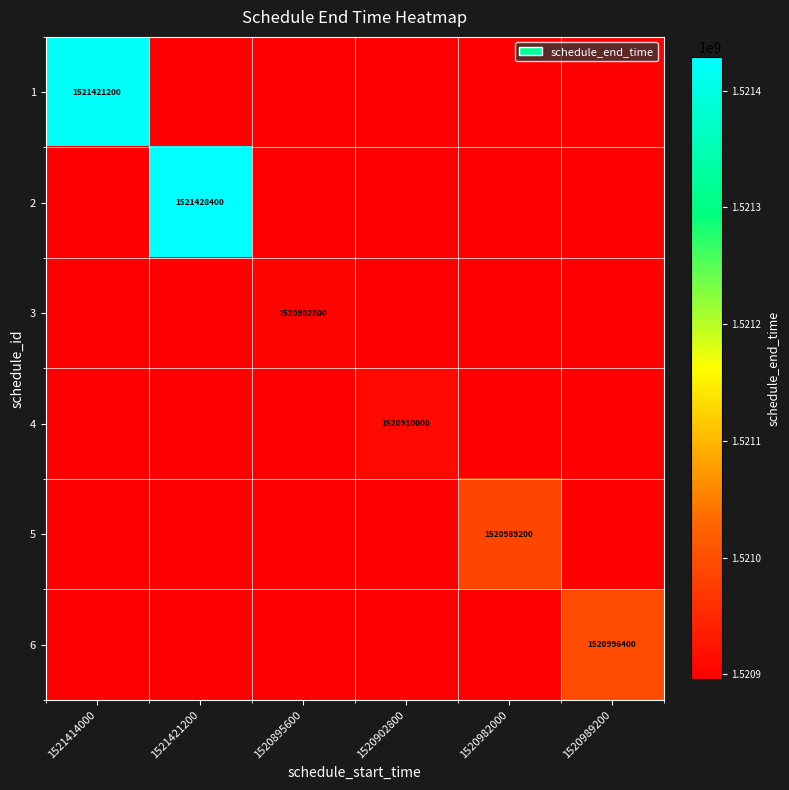

The value of 1 at 1521414000 is 996719751. True or false?

False